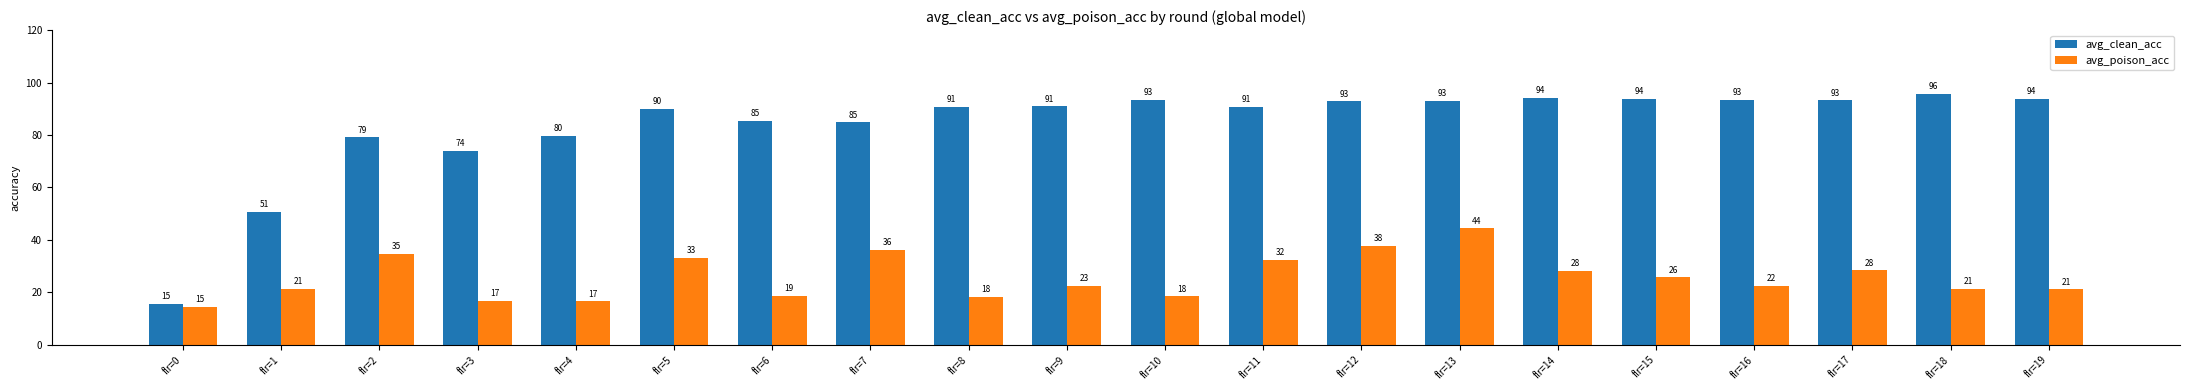

At how many categories does at least one series exceed 89?

13